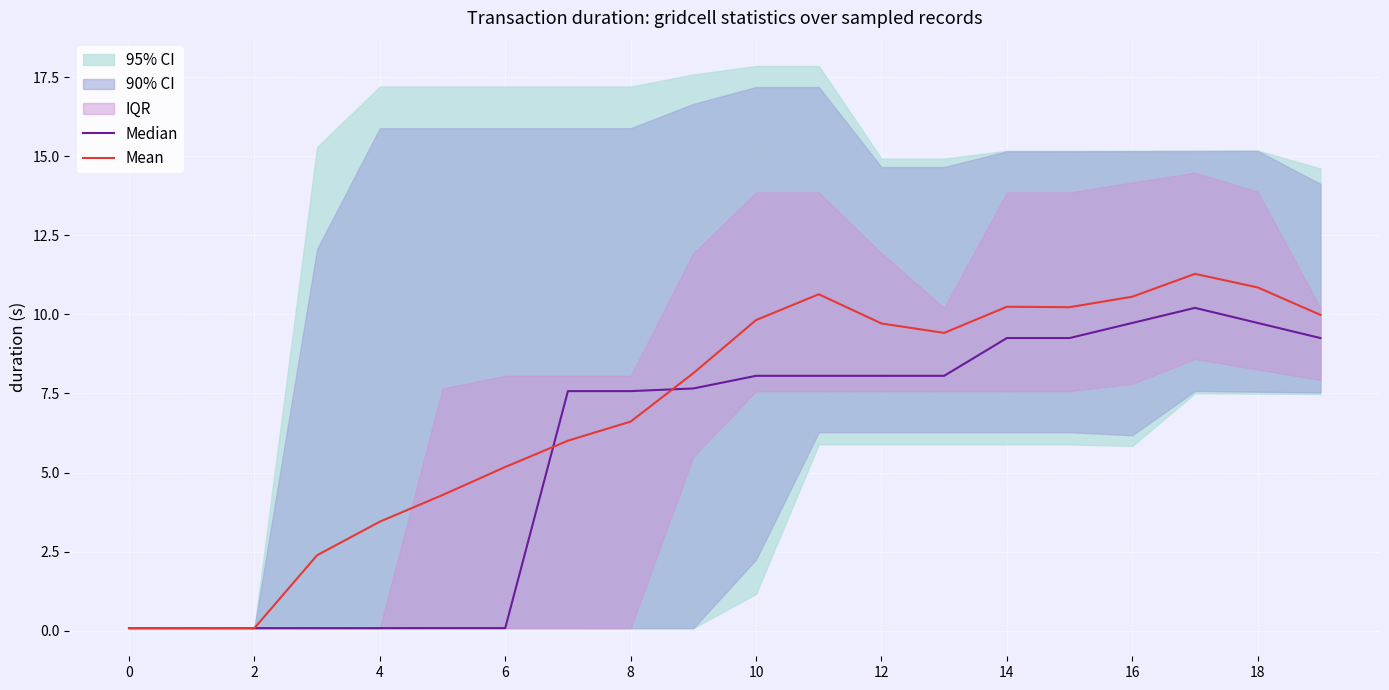

Rank the series at 10 from highest to lowest value.

Mean, Median